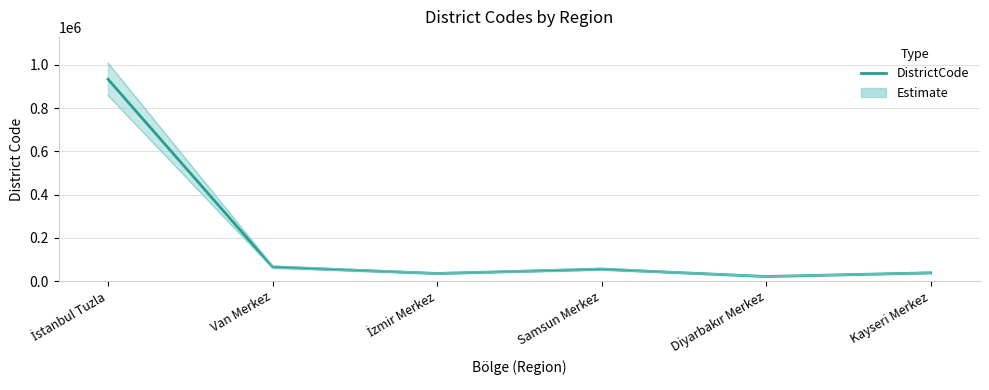

Rank the categories by value from highest to lowest.

İstanbul Tuzla, Van Merkez, Samsun Merkez, Kayseri Merkez, İzmir Merkez, Diyarbakır Merkez